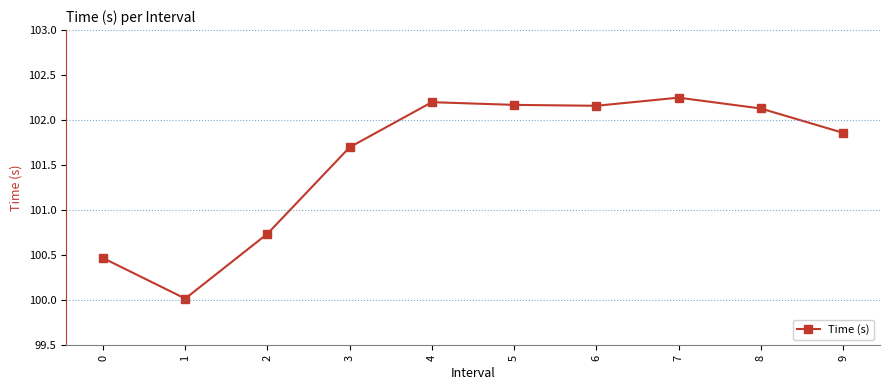

True or false: there are more than 2 points higher than both neighbors.

False